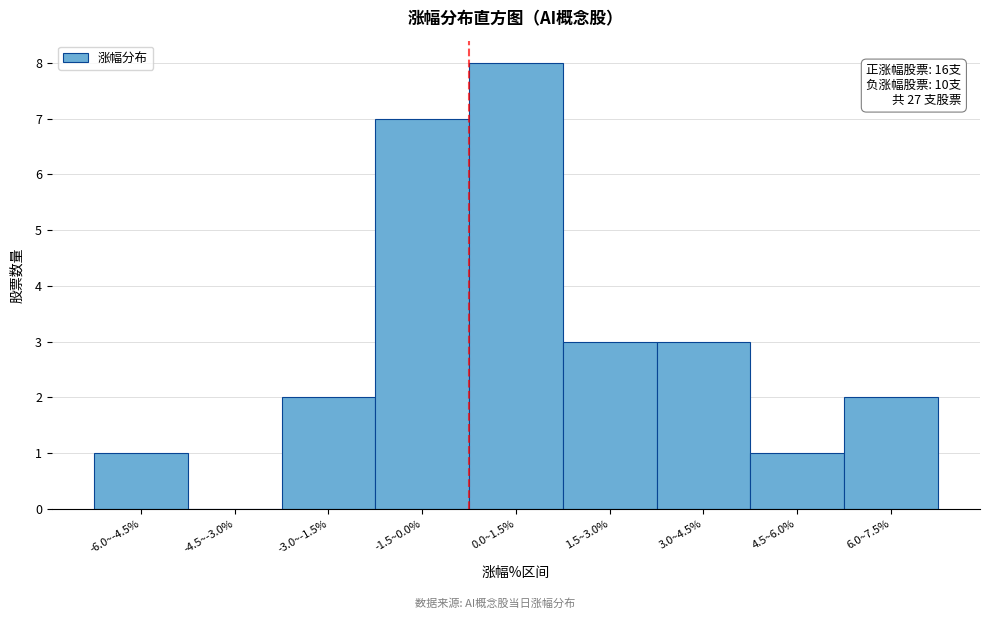

Reading left to right, extract all data points from this chart.

-6.0~-4.5%=1	-4.5~-3.0%=0	-3.0~-1.5%=2	-1.5~0.0%=7	0.0~1.5%=8	1.5~3.0%=3	3.0~4.5%=3	4.5~6.0%=1	6.0~7.5%=2